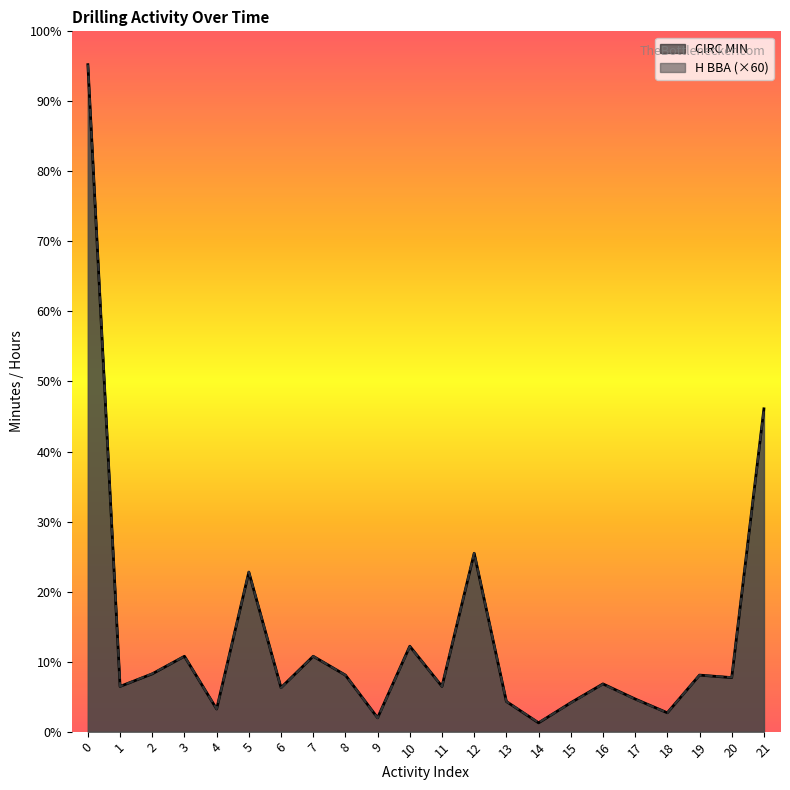

Which has a higher value, 1 or 5?

5